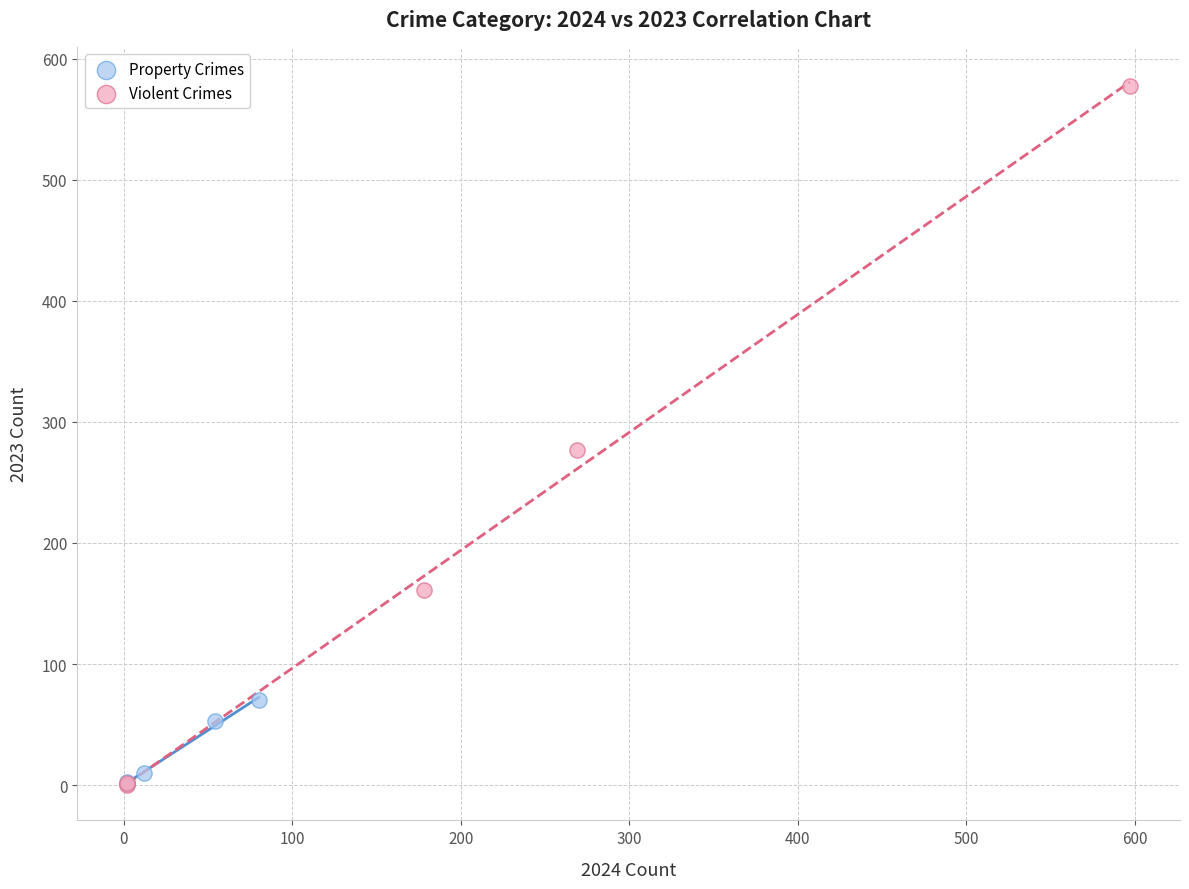

Which series has the largest Y range (max minus min)?

Violent Crimes